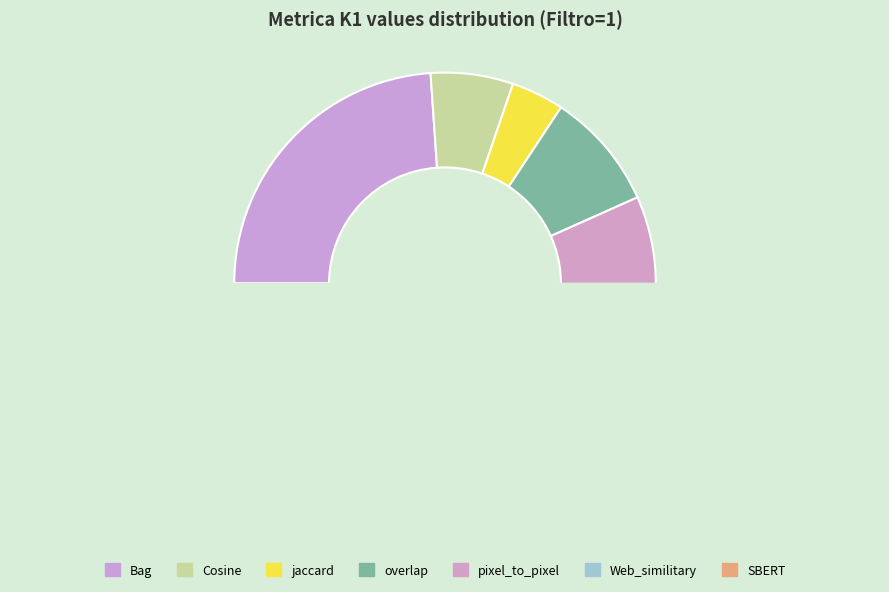

Is the sum of SBERT and Bag greater than half?

No